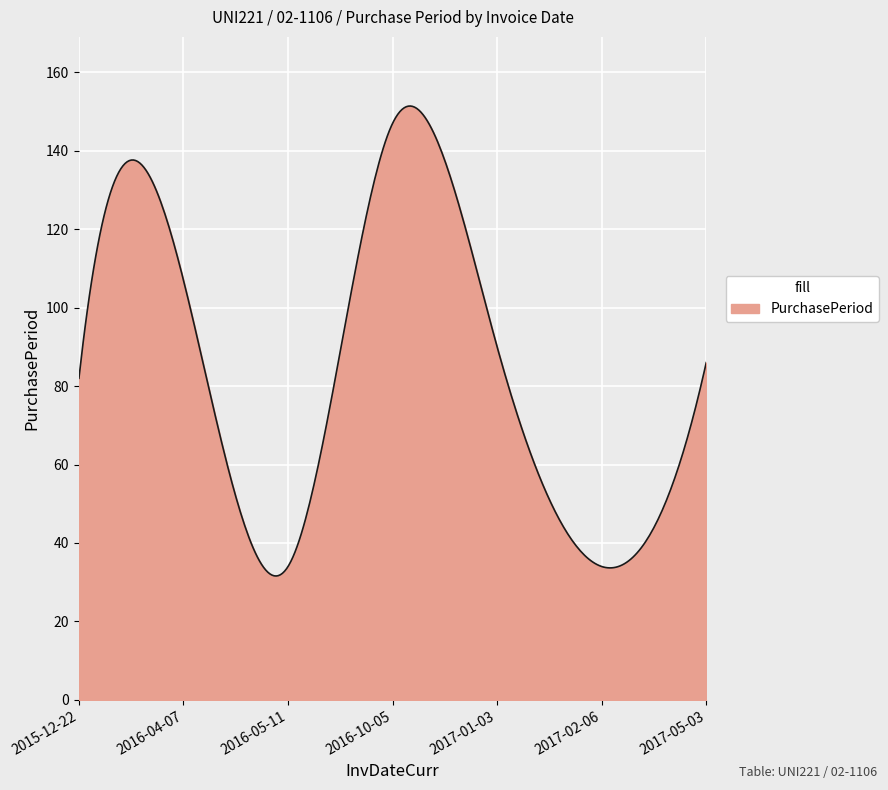

What is the minimum value shown in the chart?

31.6